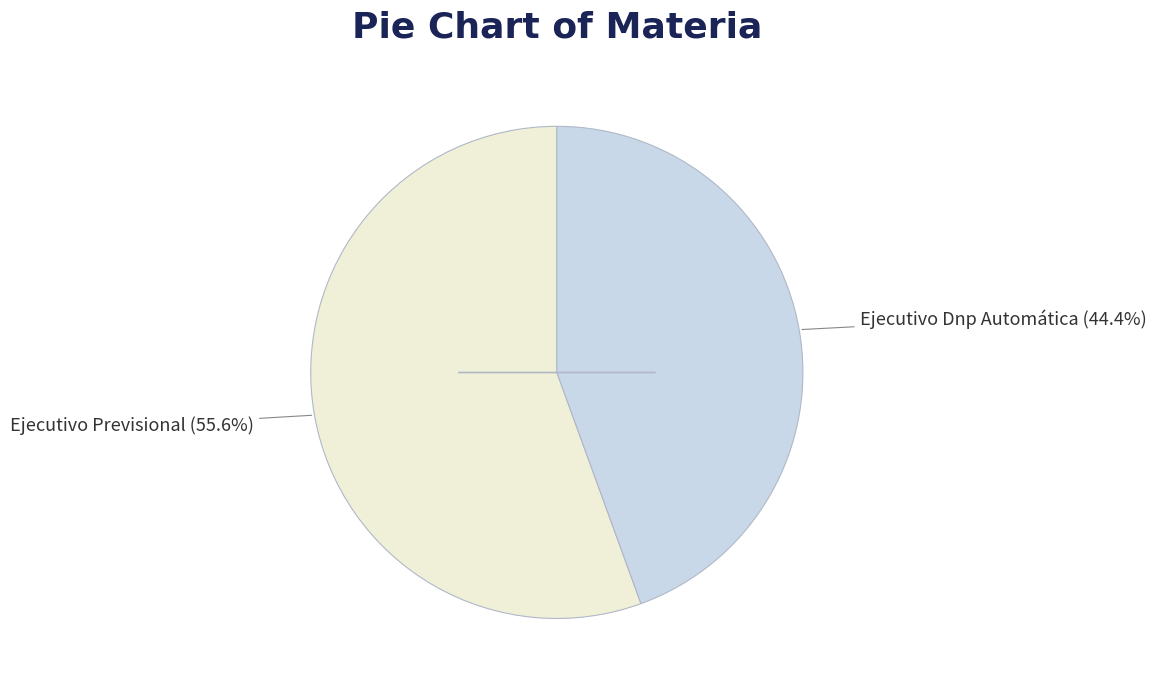

Is there a majority slice in this chart?

Yes